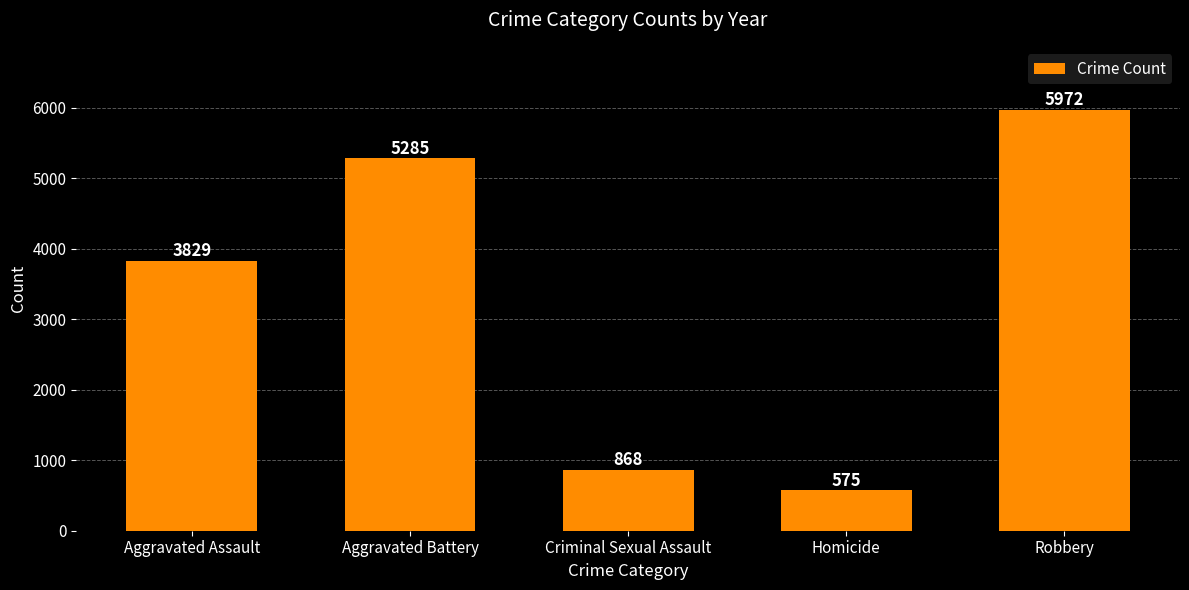

Rank the categories by value from lowest to highest.

Homicide, Criminal Sexual Assault, Aggravated Assault, Aggravated Battery, Robbery